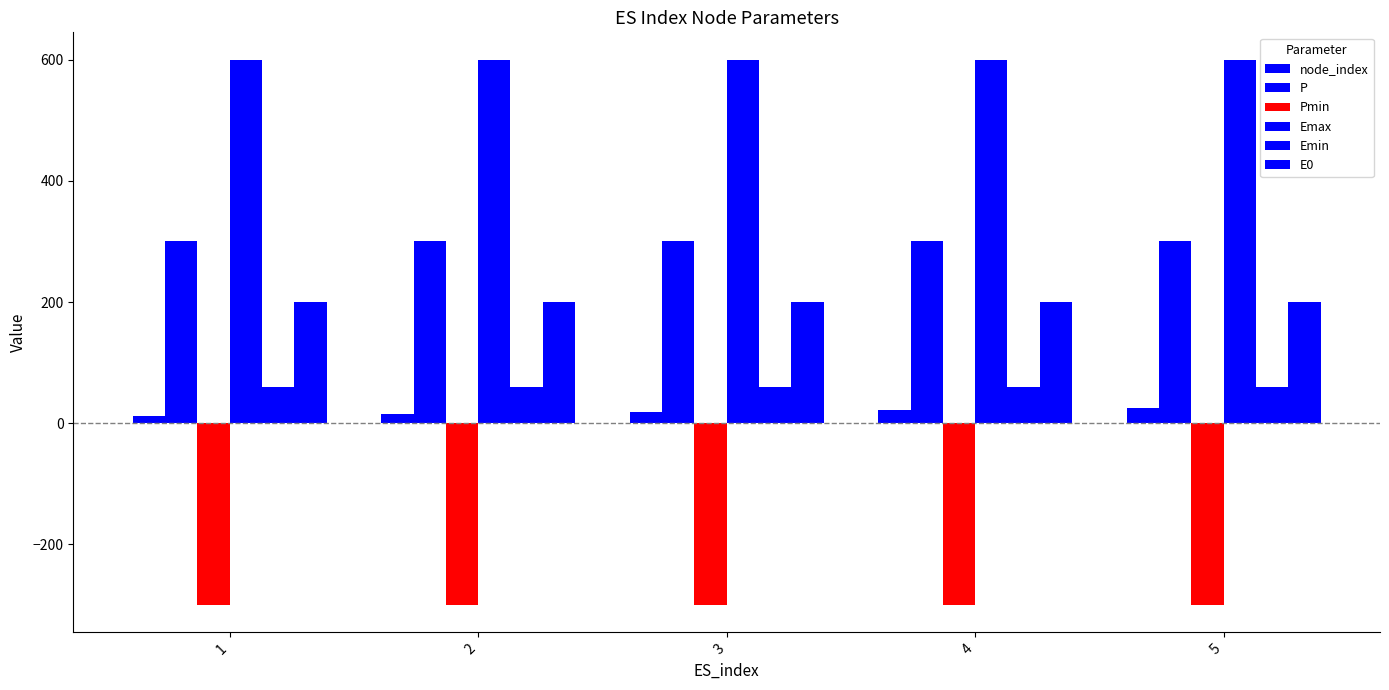

How many bars are there in total?

30